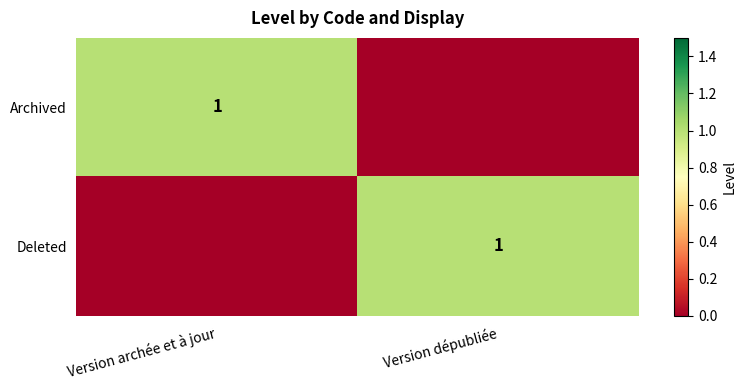

How many categories are shown in the chart?

2